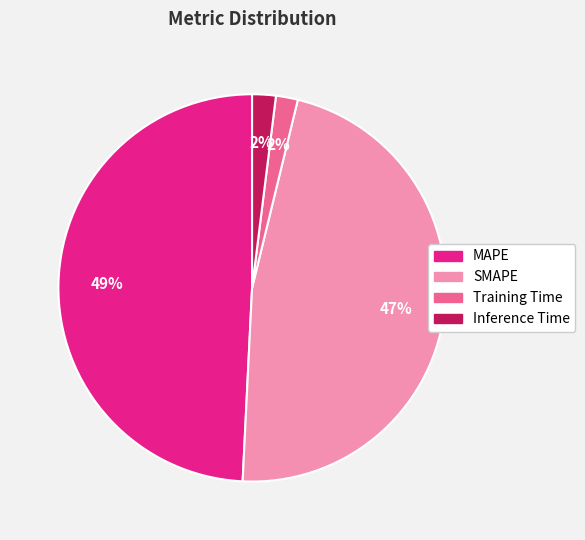

The SMAPE slice represents 47% of the pie. True or false?

True